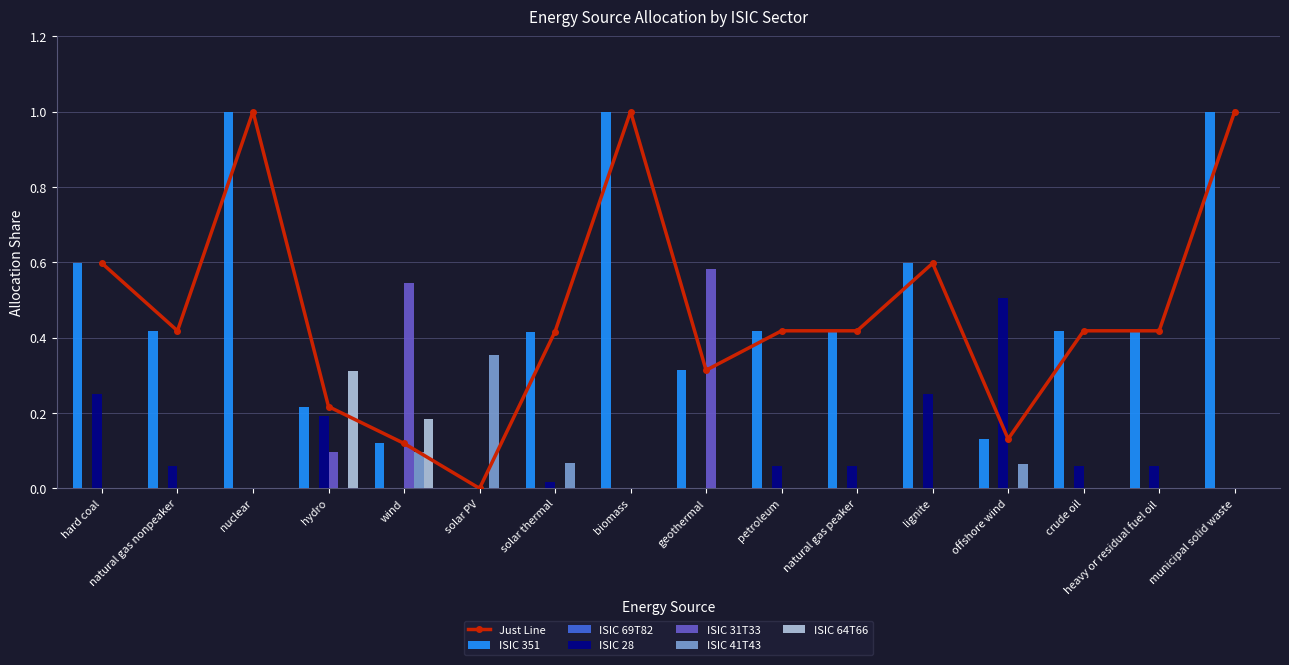

The value of ISIC 28 at municipal solid waste is 0.2. True or false?

False